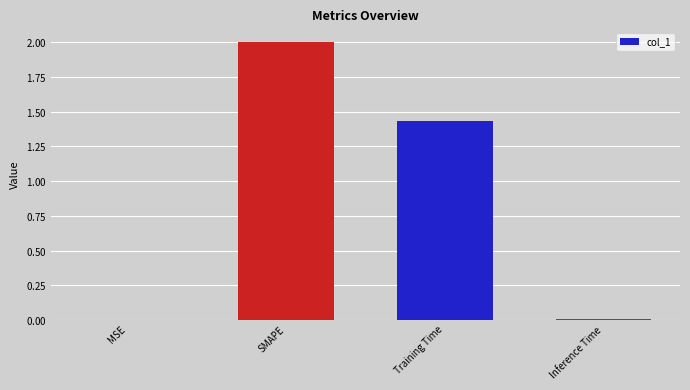

Are the bars horizontal?

No